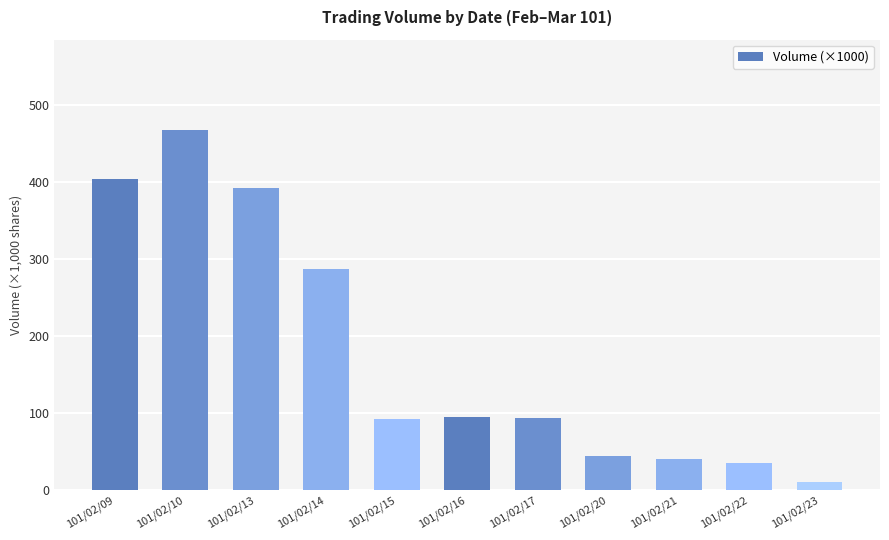

Is it true that the value at 101/02/21 is 40?

True